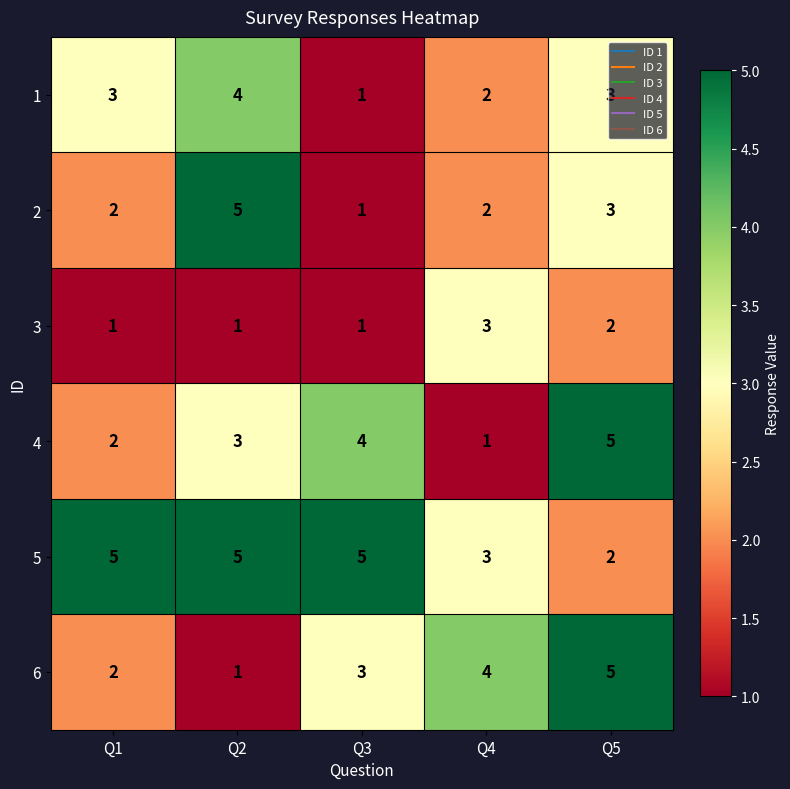

Which series has the largest total across all categories?

5